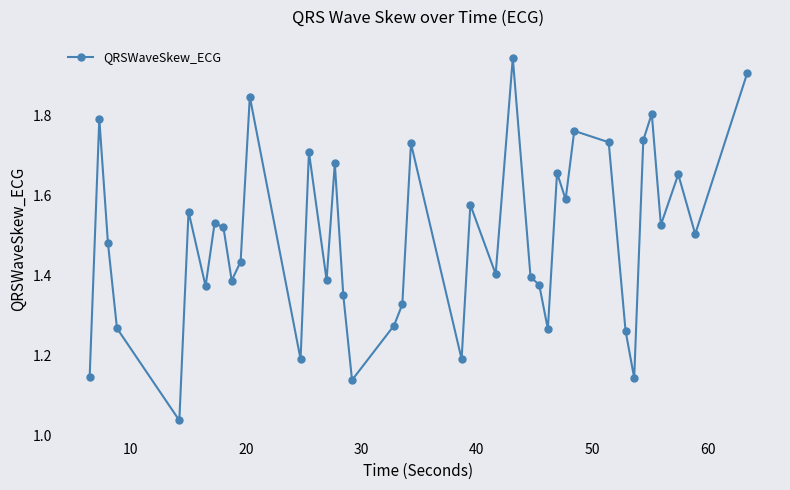

What is the sum of all values?

59.6